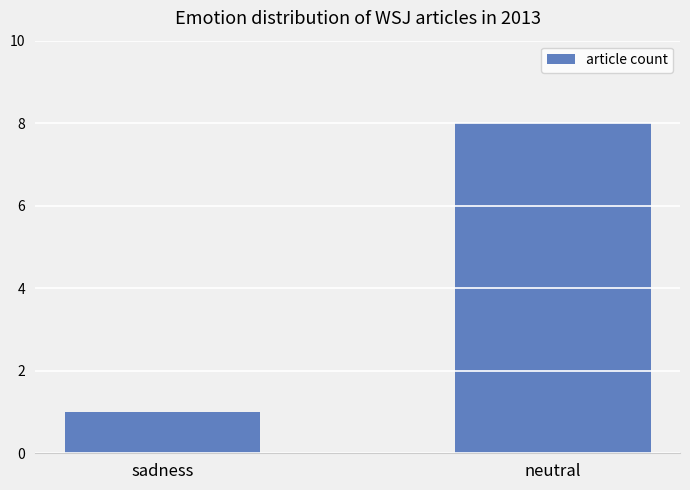

Are the bars horizontal?

No